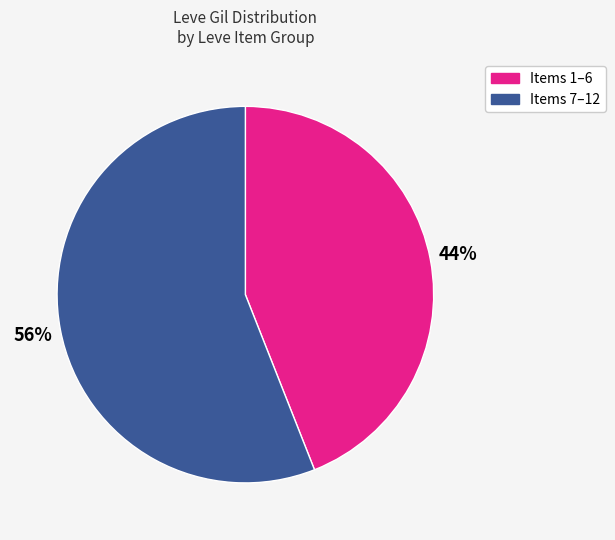

Is there any slice that represents more than half of the pie?

Yes